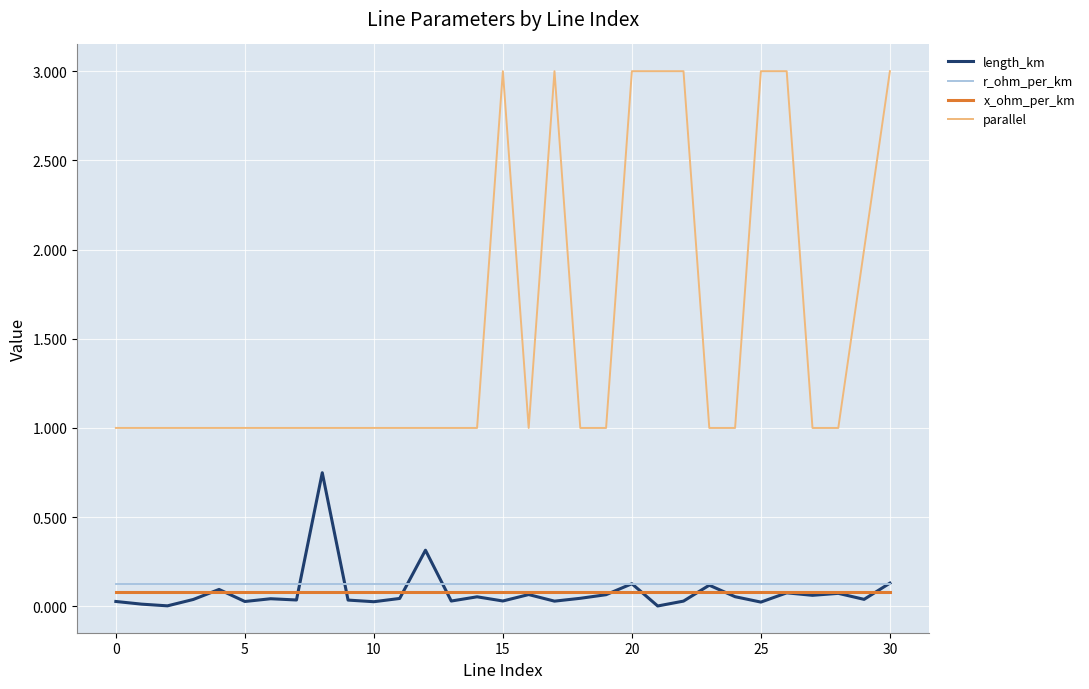

True or false: length_km and r_ohm_per_km cross at least once.

True